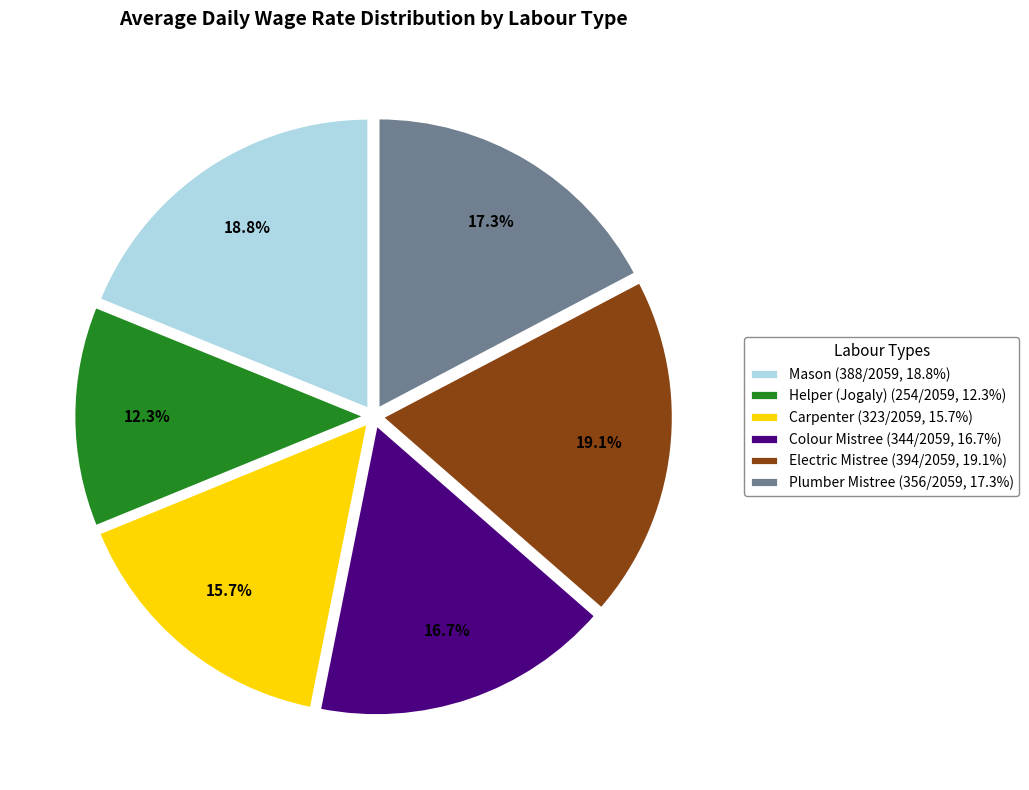

Is there any slice that represents more than half of the pie?

No